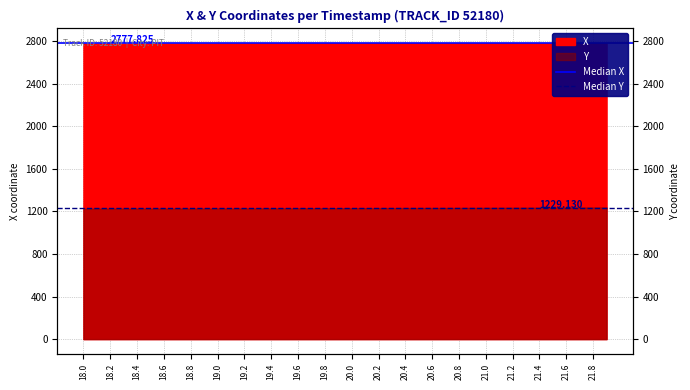

Reading right to left, transcribe all the data shown in this chart.

Median X: 2777.8	2777.8
Median Y: 1229.1	1229.1